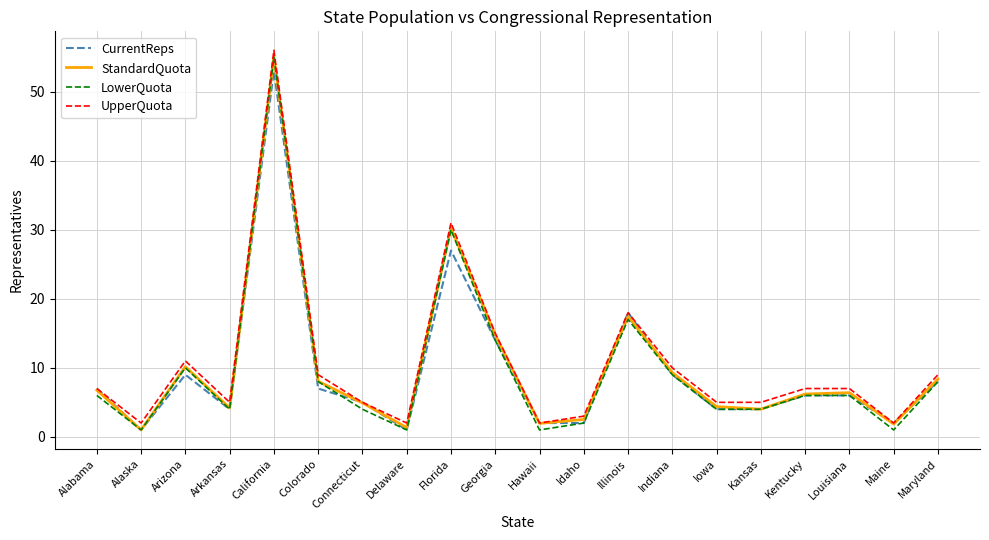

What is the approximate value of StandardQuota at Arkansas?

4.2